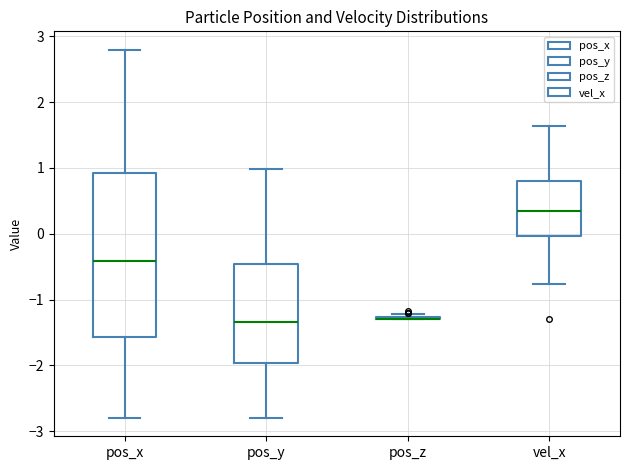

Comparing the boxes themselves (not the whiskers), which one is the tallest?

pos_x